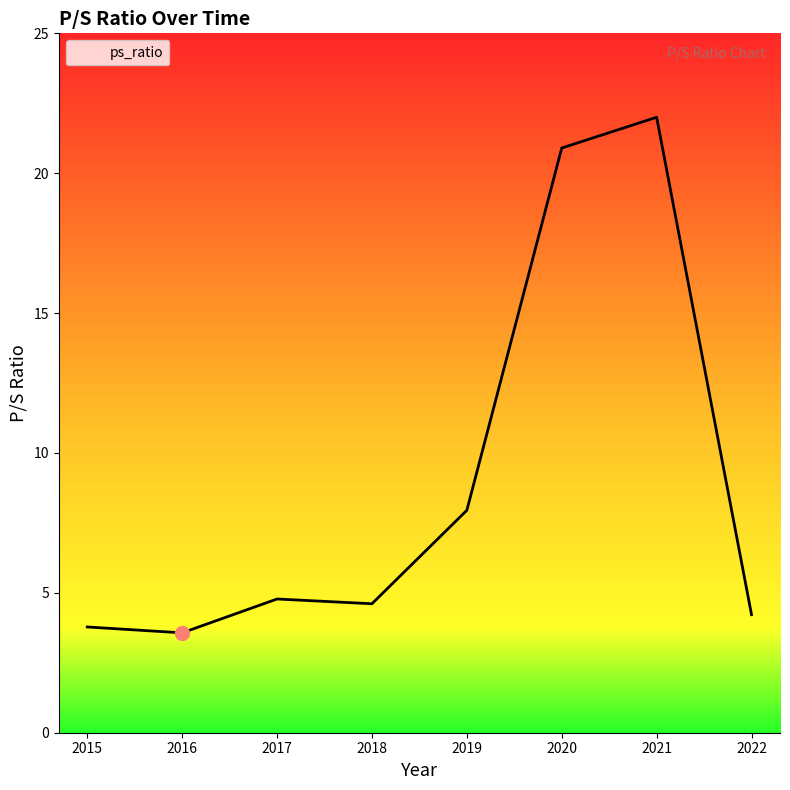

What is the change in value from 2016 to 2021?

+18.4